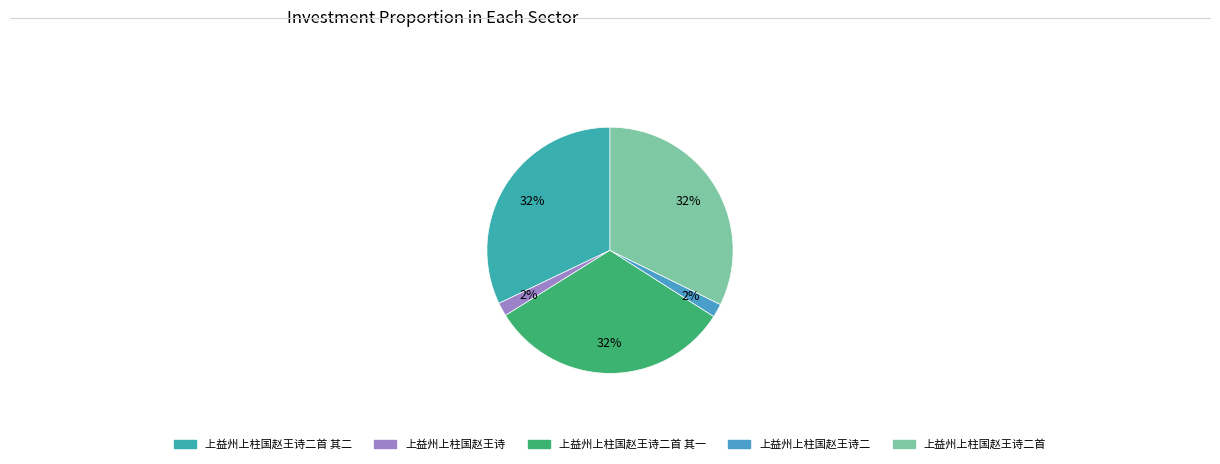

How many slices are in this pie chart?

5